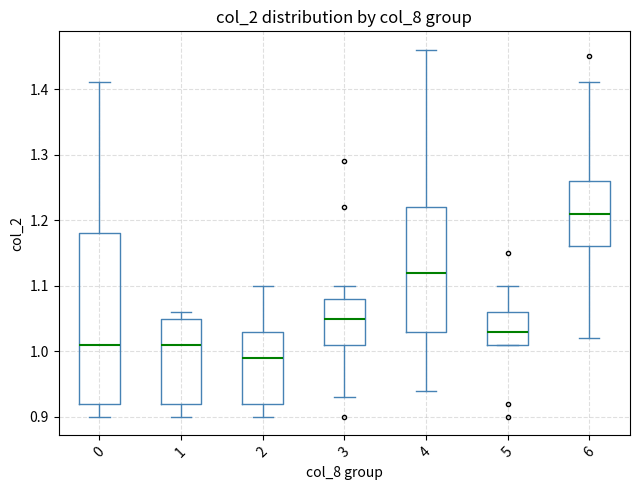

Which box's median line is the lowest?

2